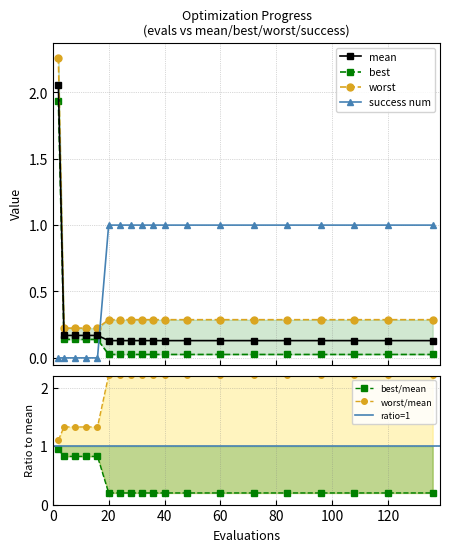

Reading left to right, extract all data points from this chart.

mean: 2=2.1	4=0.2	8=0.2	12=0.2	16=0.2	20=0.1	24=0.1	28=0.1	32=0.1	36=0.1	40=0.1	48=0.1	60=0.1	72=0.1	84=0.1	96=0.1	108=0.1	120=0.1	136=0.1
best: 2=1.9	4=0.1	8=0.1	12=0.1	16=0.1	20=0.0	24=0.0	28=0.0	32=0.0	36=0.0	40=0.0	48=0.0	60=0.0	72=0.0	84=0.0	96=0.0	108=0.0	120=0.0	136=0.0
worst: 2=2.3	4=0.2	8=0.2	12=0.2	16=0.2	20=0.3	24=0.3	28=0.3	32=0.3	36=0.3	40=0.3	48=0.3	60=0.3	72=0.3	84=0.3	96=0.3	108=0.3	120=0.3	136=0.3
success num: 2=0.0	4=0.0	8=0.0	12=0.0	16=0.0	20=1.0	24=1.0	28=1.0	32=1.0	36=1.0	40=1.0	48=1.0	60=1.0	72=1.0	84=1.0	96=1.0	108=1.0	120=1.0	136=1.0